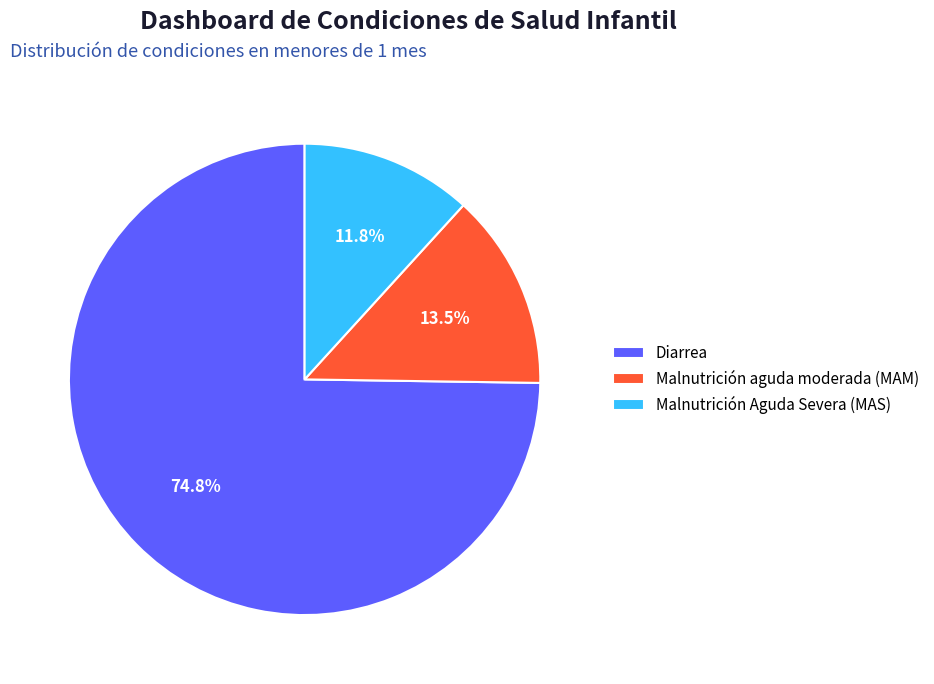

Is there a majority slice in this chart?

Yes